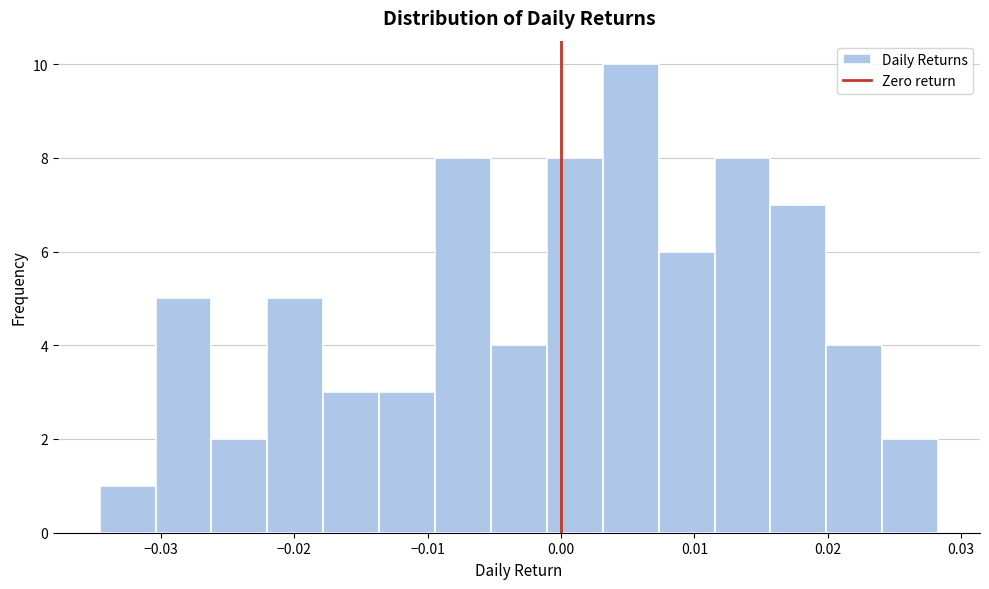

How tall is the bar that spans -0.001 to 0.003 on the x-axis? Neither the bar edges nor the heights are printed on the chart, so give them approximately, as read against the axes.

8